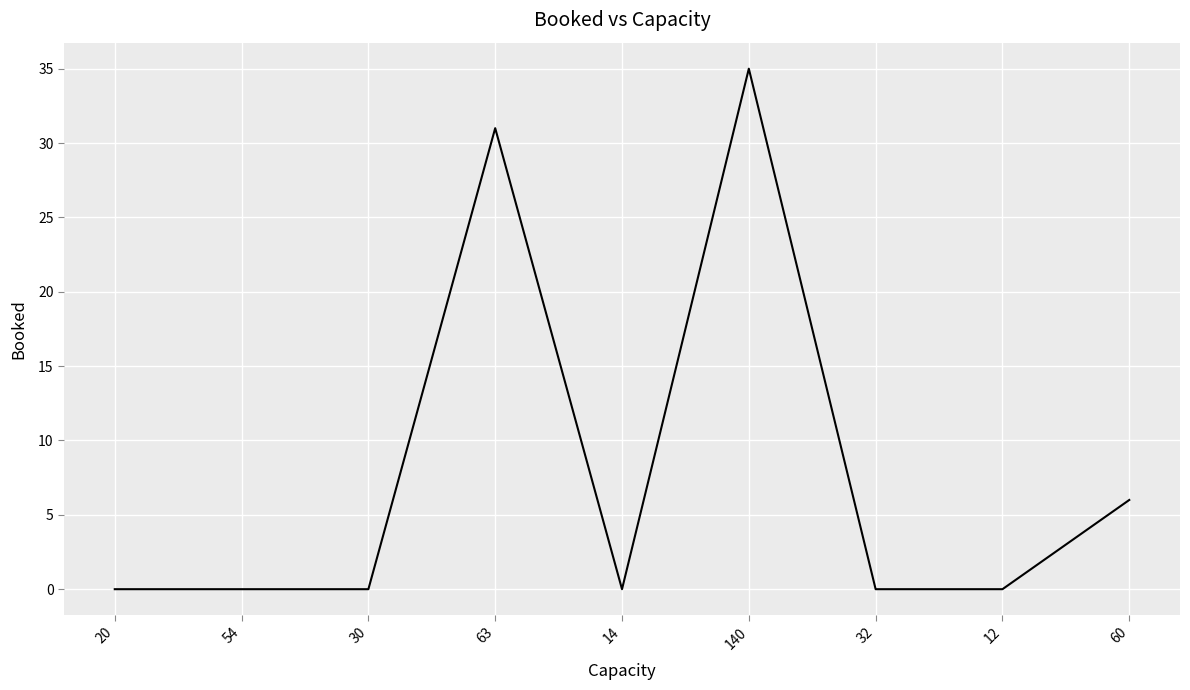

Is it true that the value at 32 is 0?

True